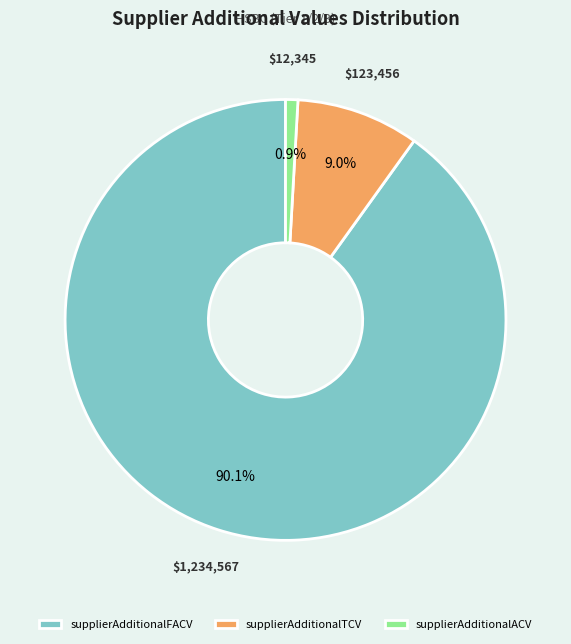

Does supplierAdditionalTCV account for over 50% of the chart?

No